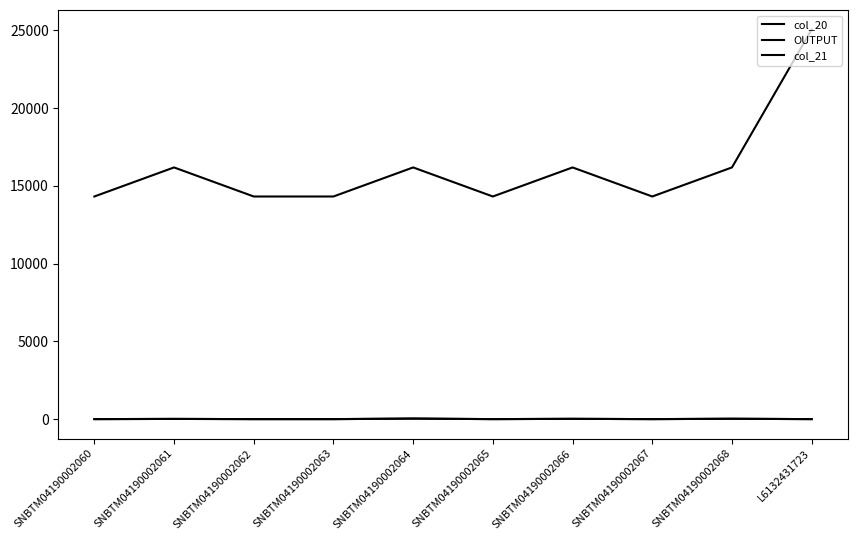

Does the chart have visible grid lines?

No